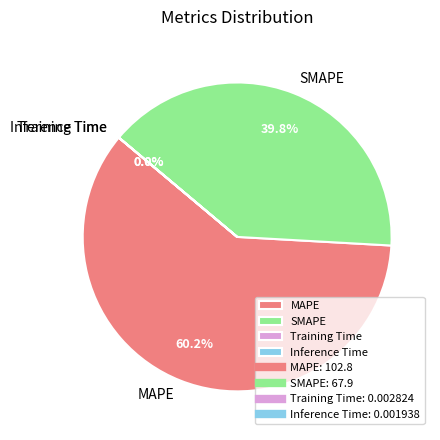

Does any single category account for the majority?

Yes